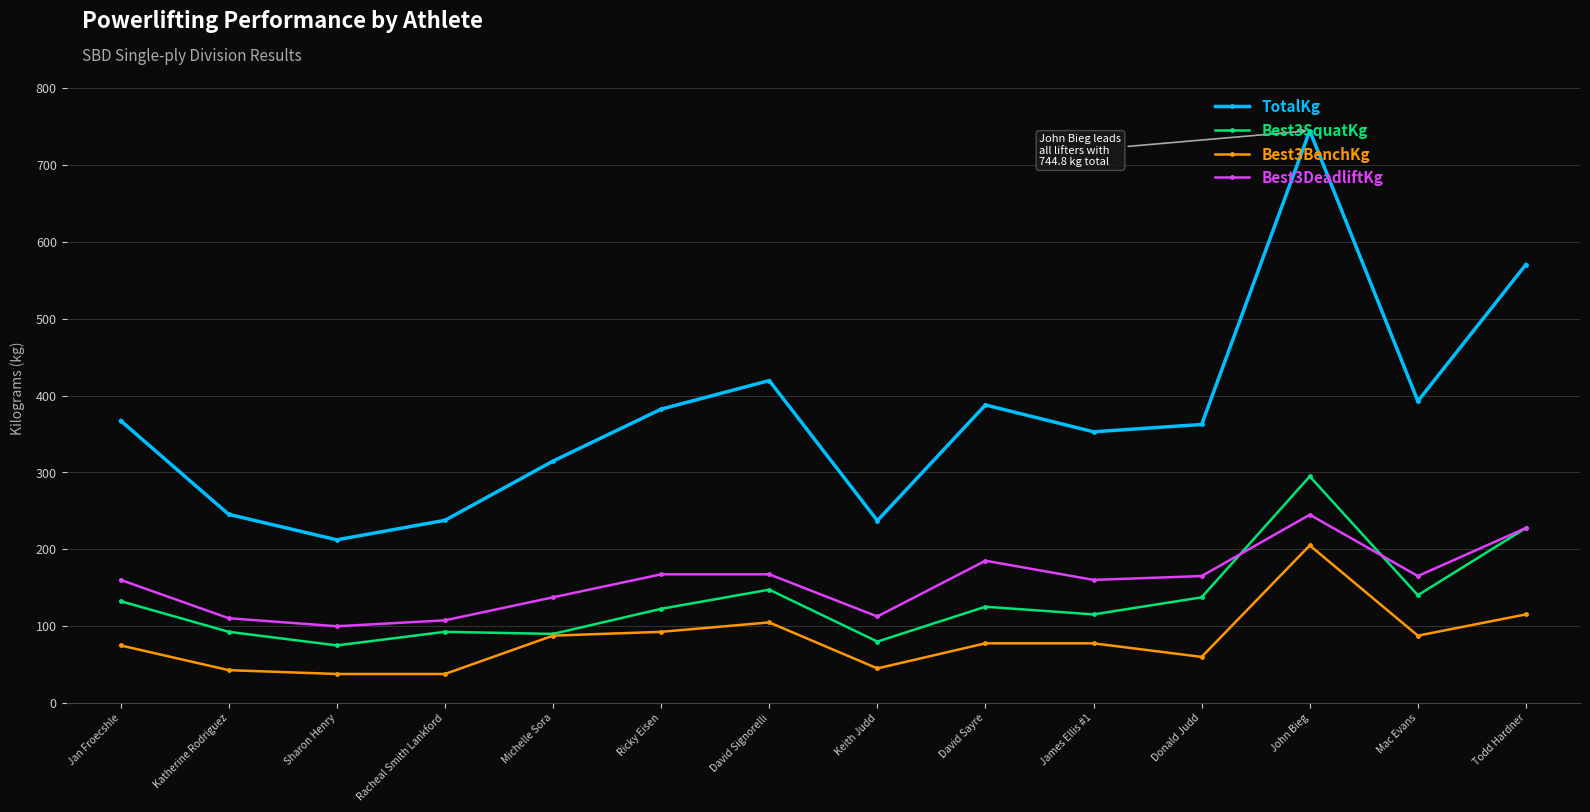

What is the difference between the TotalKg values at Donald Judd and Katherine Rodriguez?

117.0